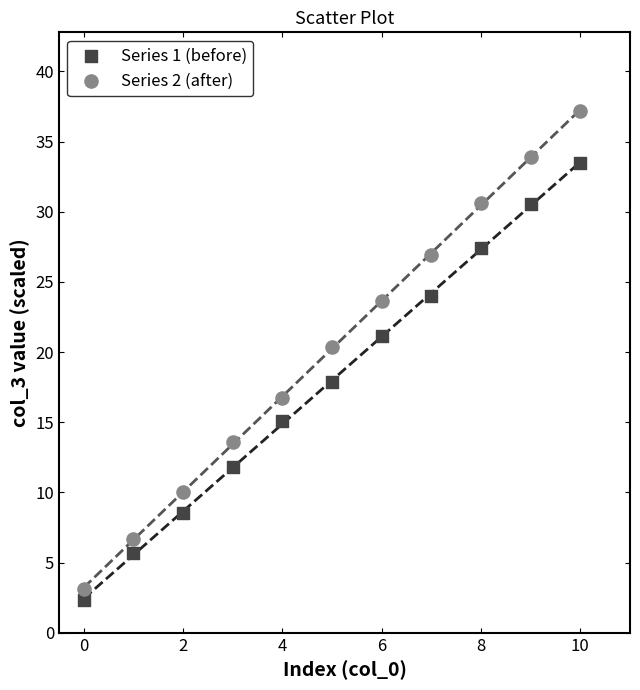

Which series reaches the maximum Y coordinate?

Series 2 (after)